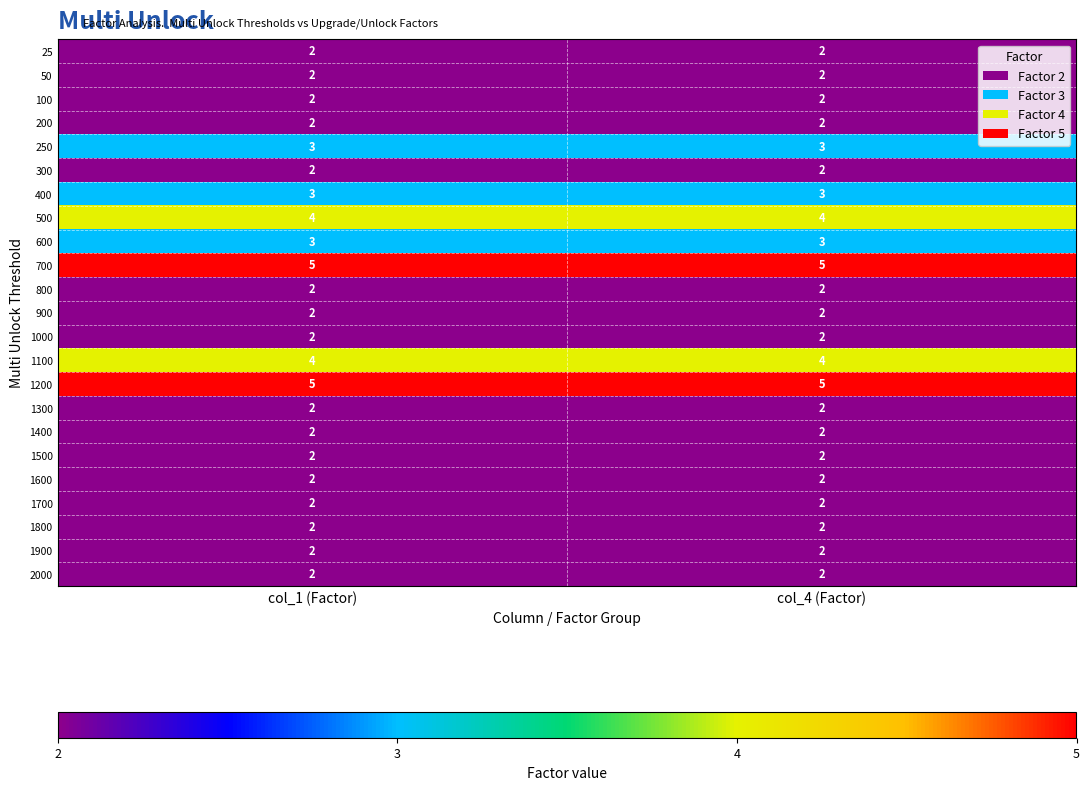

What is the total value across all series at col_4 (Factor)?

59